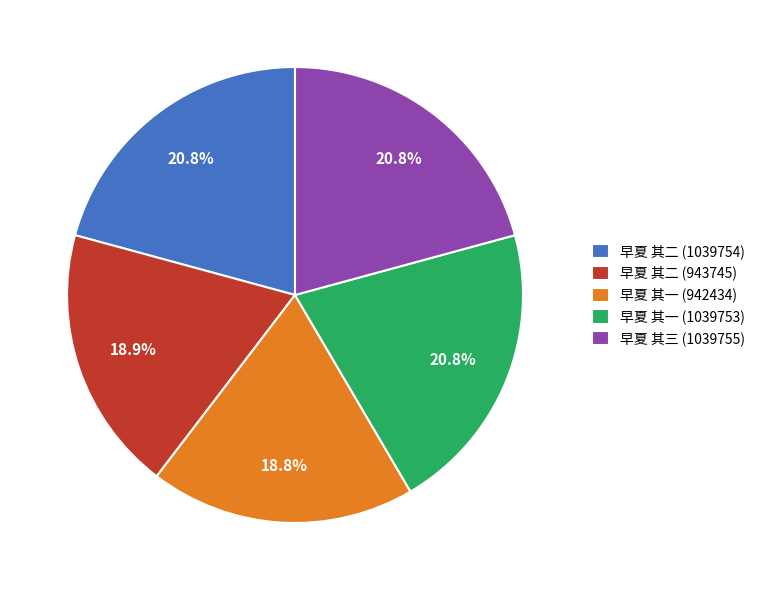

Do 早夏 其一 (1039753) and 早夏 其三 (1039755) together represent more than half of the pie?

No